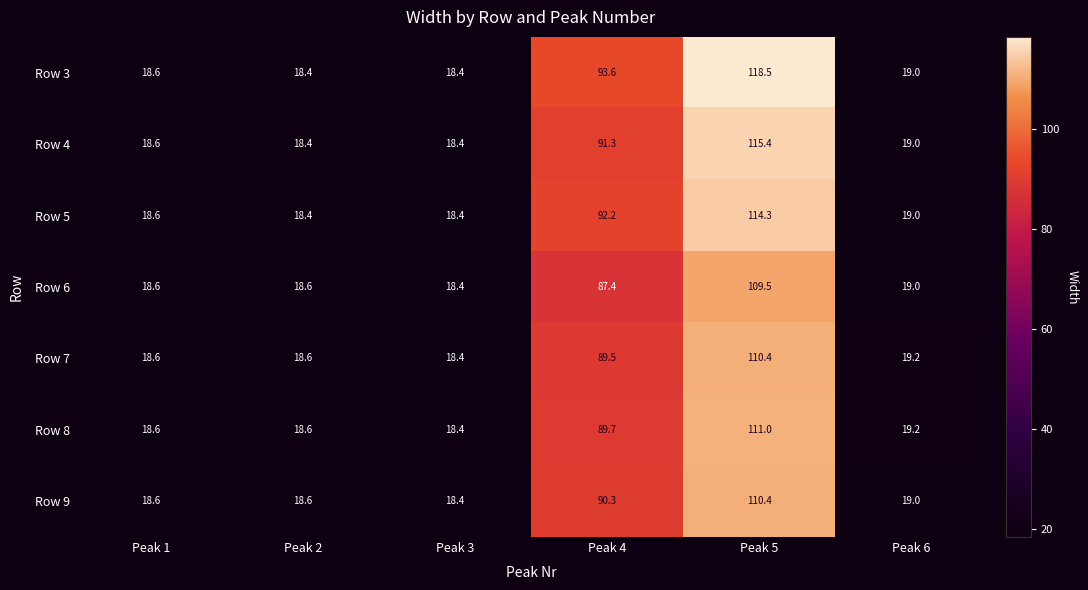

The Row 9 series shows 42.1 at Peak 4. True or false?

False